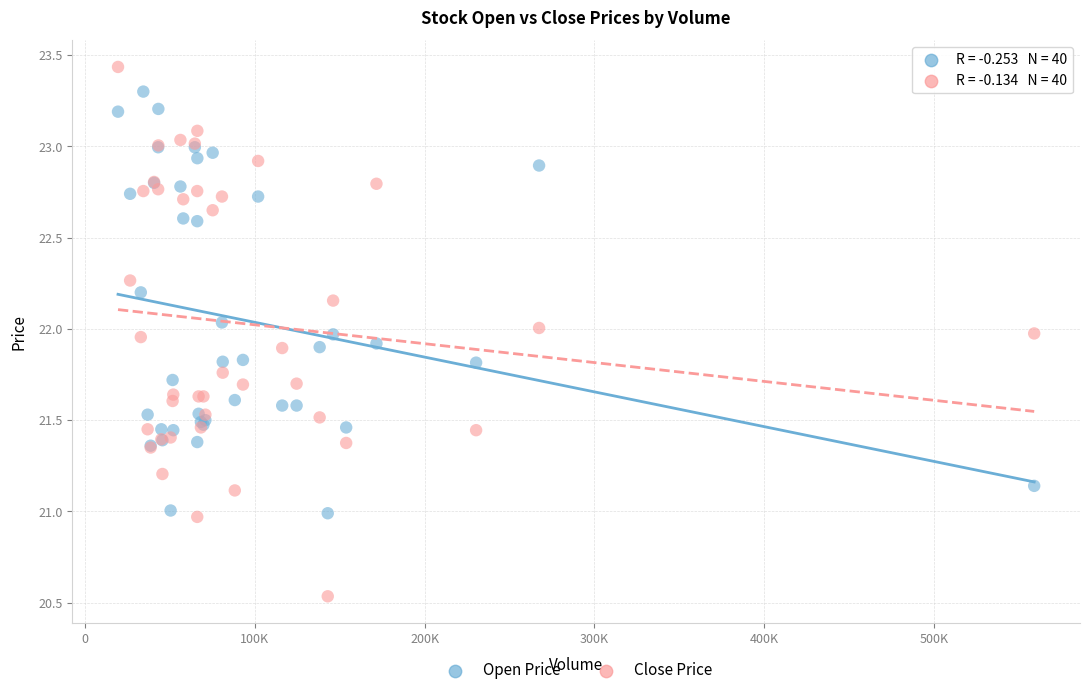

What are all the series names shown in the legend?

Open Price, Close Price